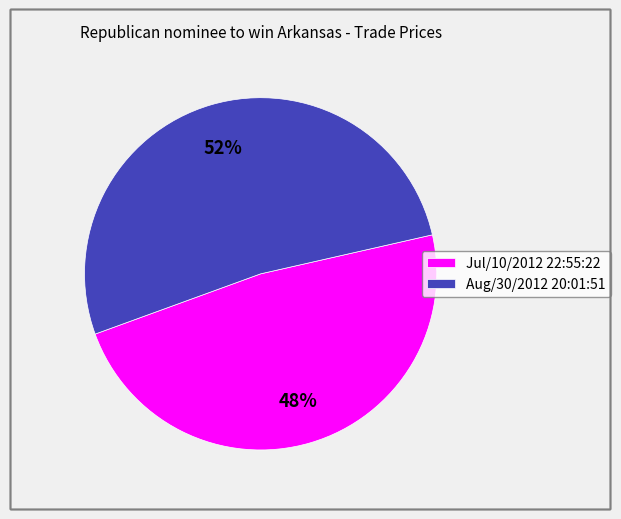

How many slices are in this pie chart?

2